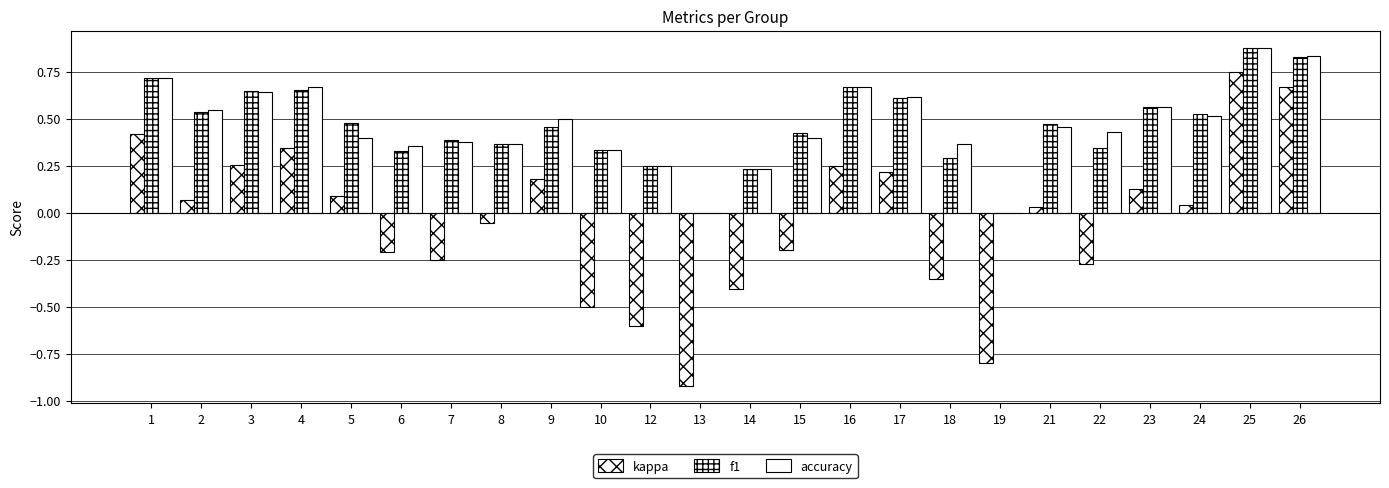

Are the bars horizontal?

No